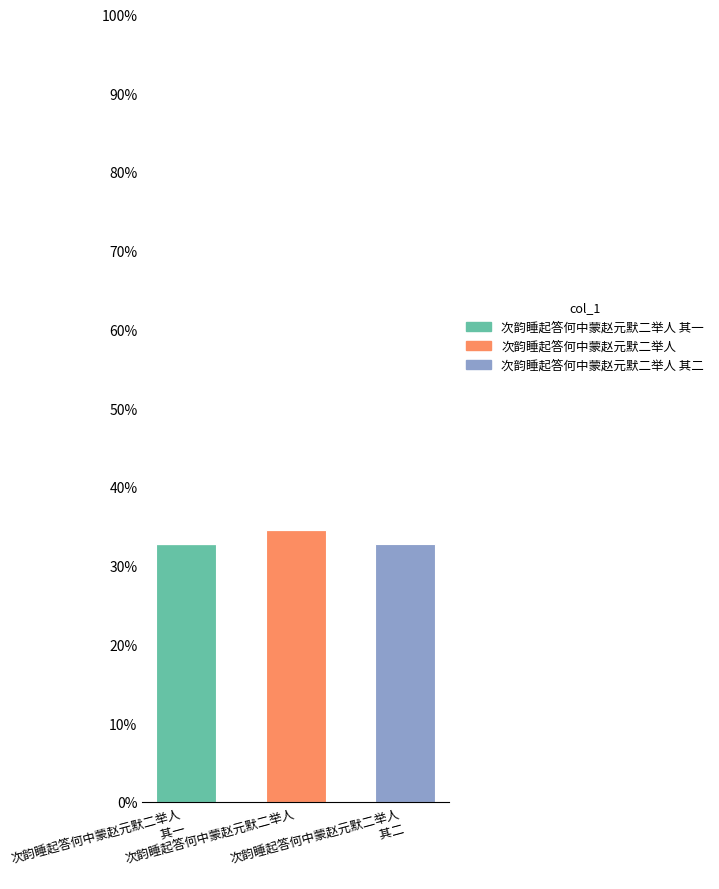

Which series has the widest spread of values?

次韵睡起答何中蒙赵元默二举人